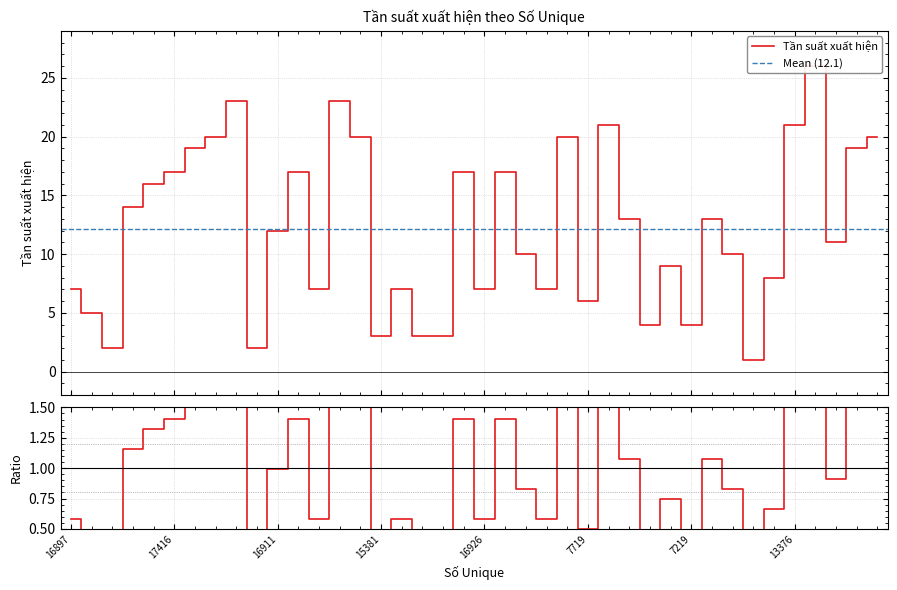

Is this an area chart (filled region under the line)?

No